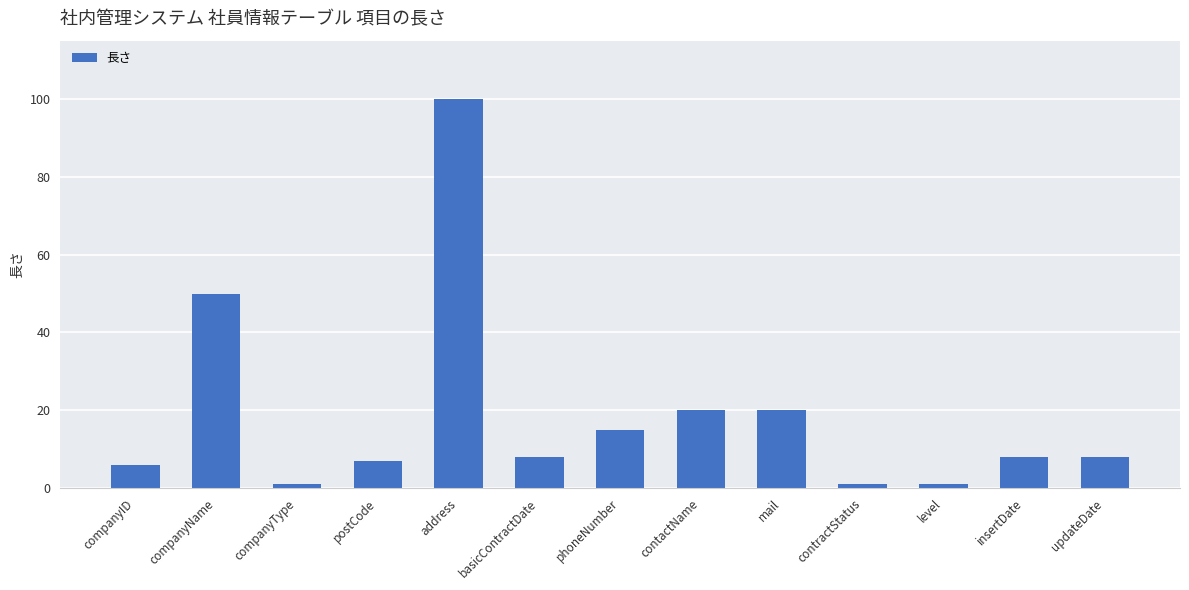

What is the greatest value displayed?

100